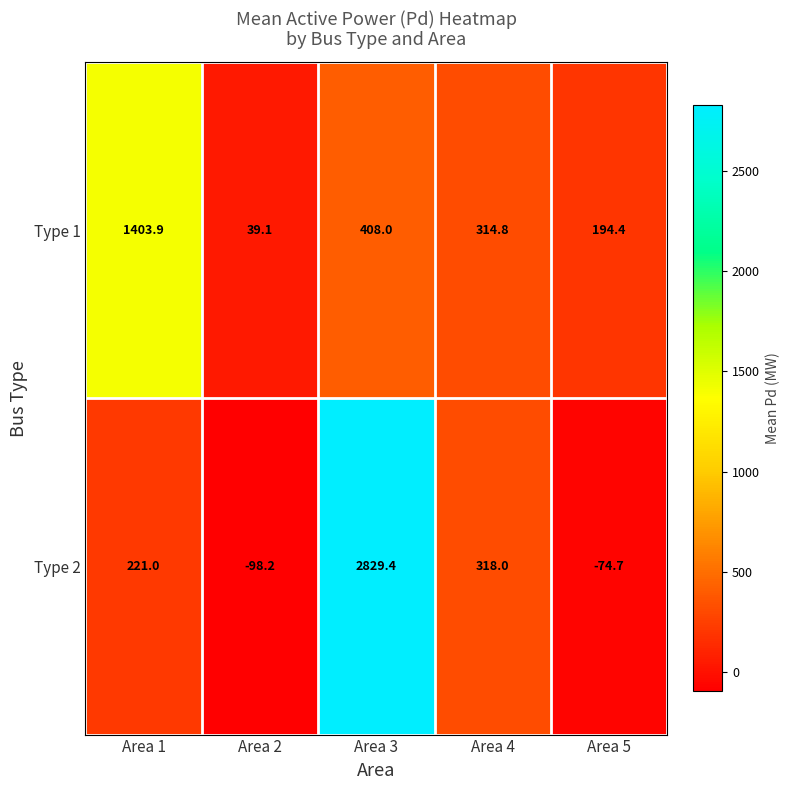

Is it true that Type 1 equals 39.1 at Area 2?

True